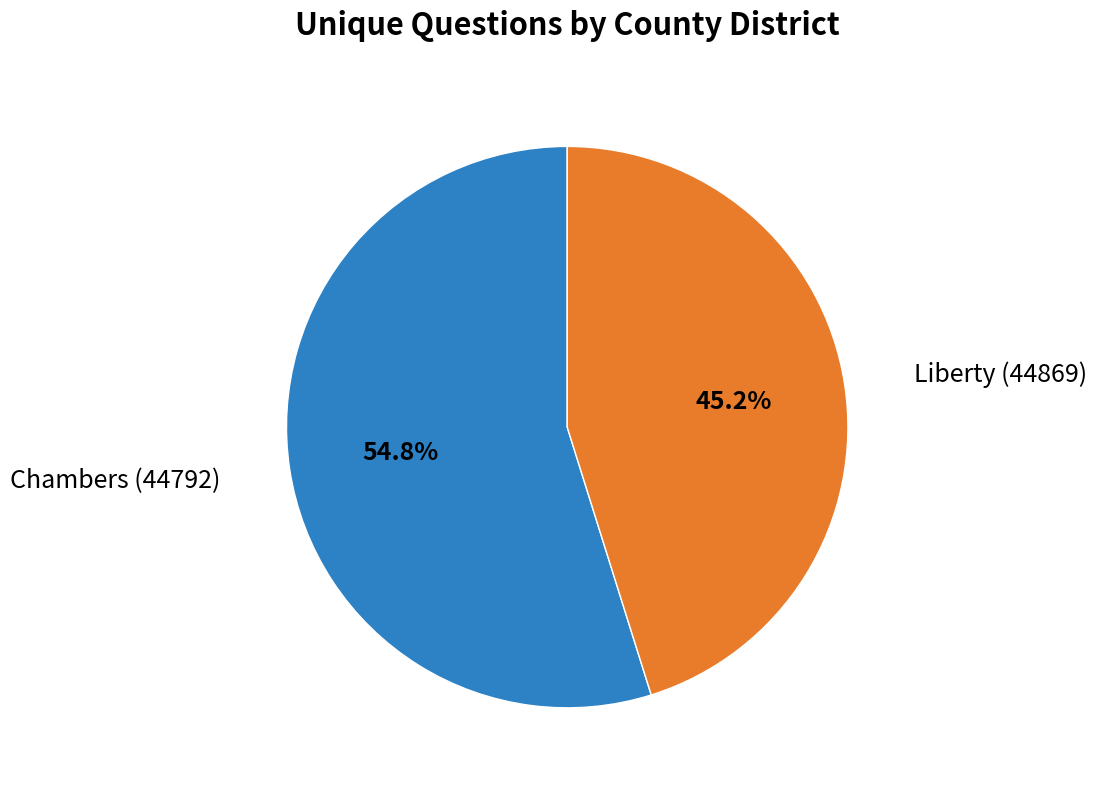

Is there a majority slice in this chart?

Yes